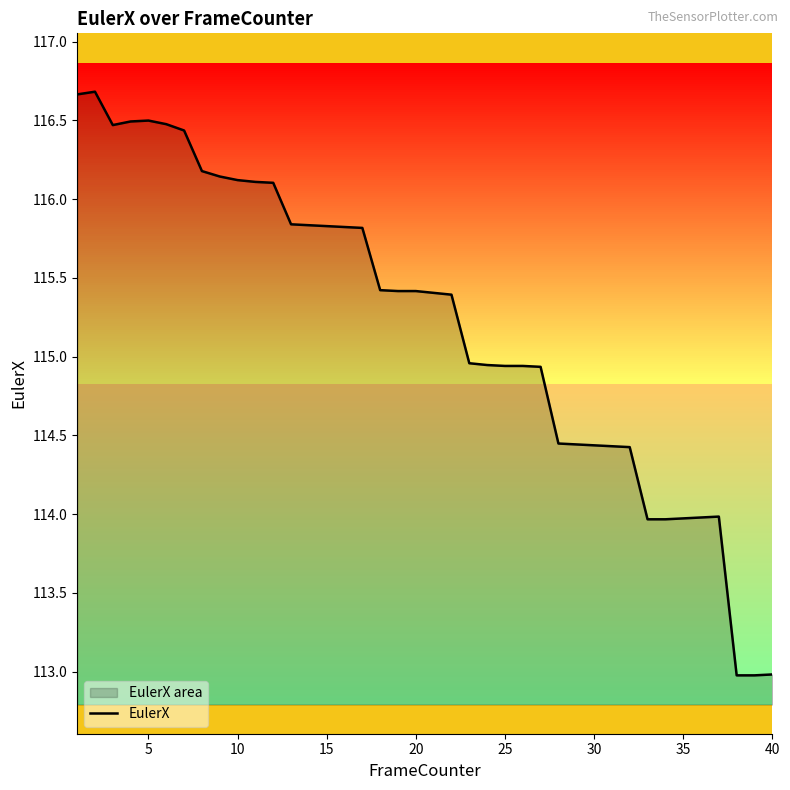

What is the difference between the maximum and minimum values?

3.7